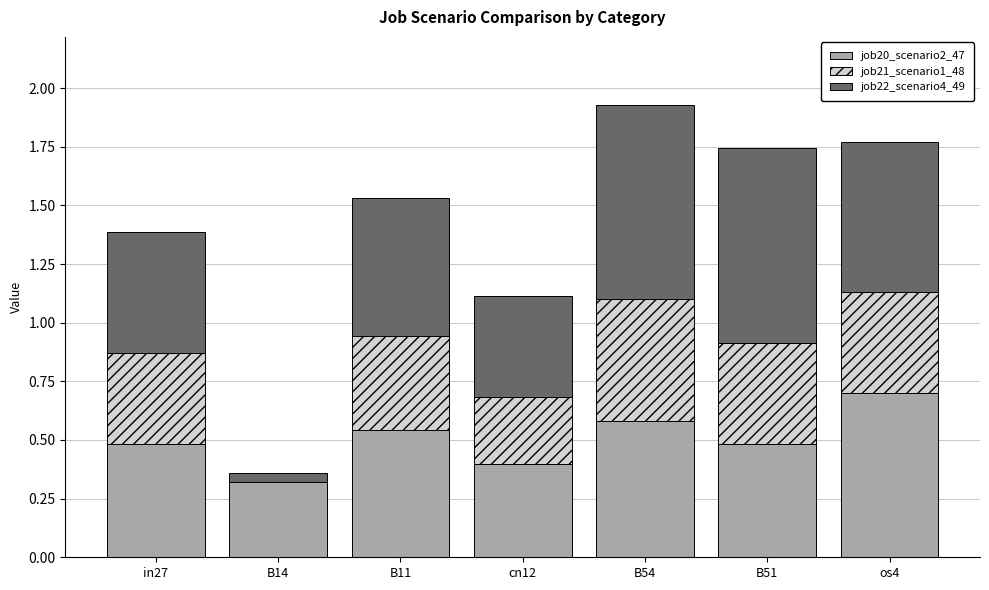

At which category is the sum across all series the highest?

B54